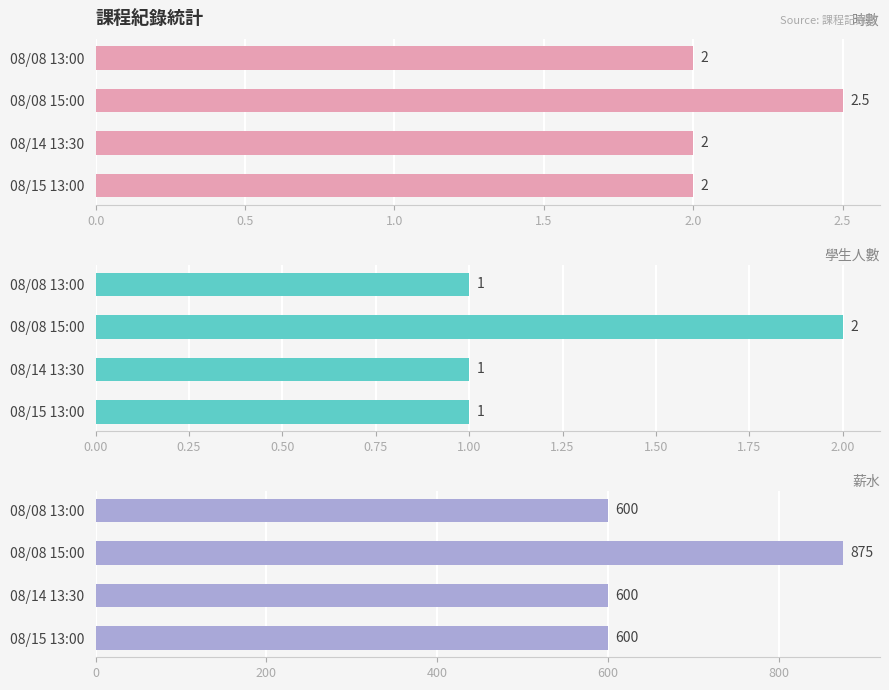

Is the value of 時數 at 08/08 13:00 greater than the value of 學生人數 at 08/08 15:00?

No